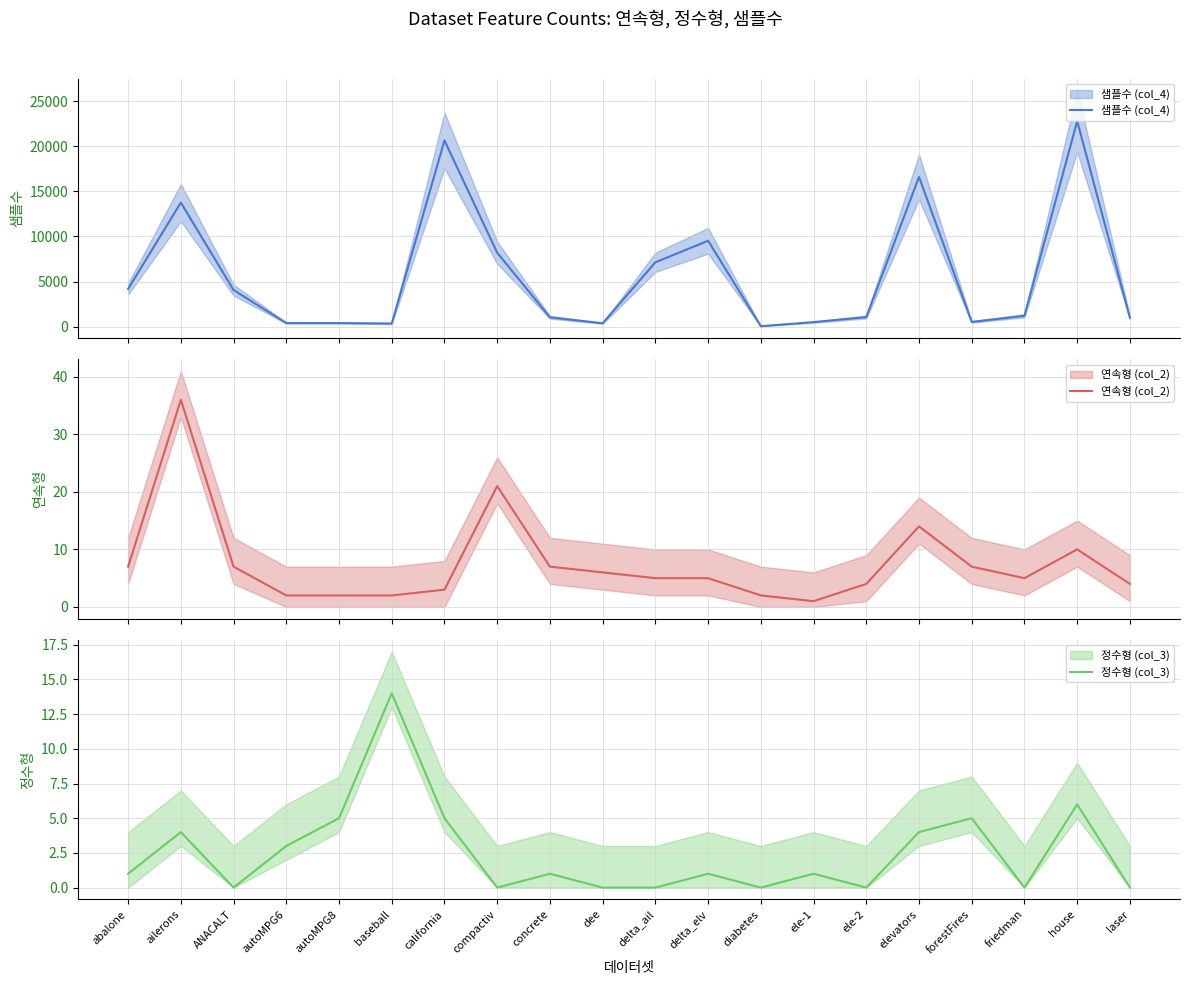

True or false: 연속형 (col_2) and 샘플수 (col_4) intersect in this chart.

False